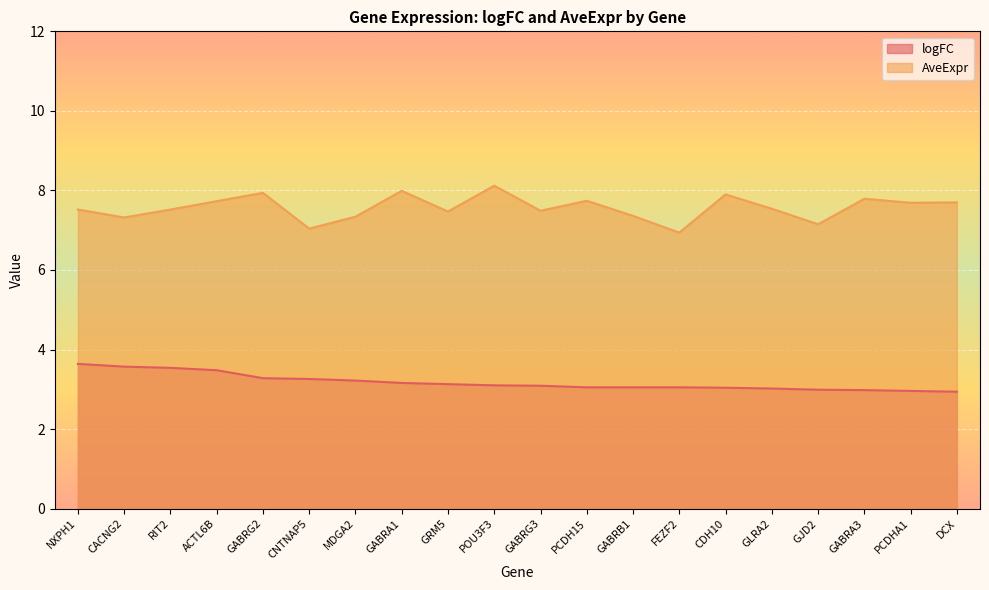

Between GABRG2 and POU3F3, which series saw the biggest shift?

logFC